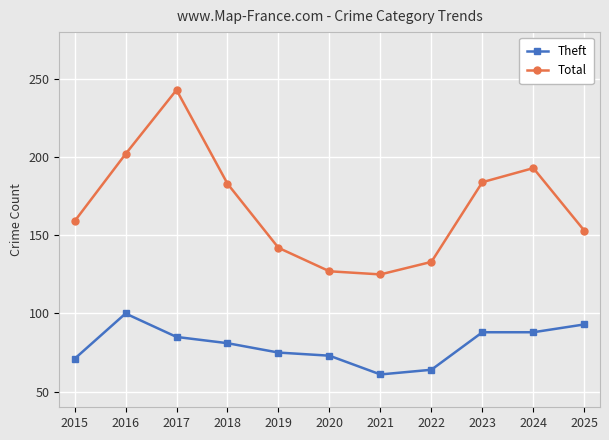

Reading left to right, transcribe all the data shown in this chart.

Theft: 2015=71	2016=100	2017=85	2018=81	2019=75	2020=73	2021=61	2022=64	2023=88	2024=88	2025=93
Total: 2015=159	2016=202	2017=243	2018=183	2019=142	2020=127	2021=125	2022=133	2023=184	2024=193	2025=153